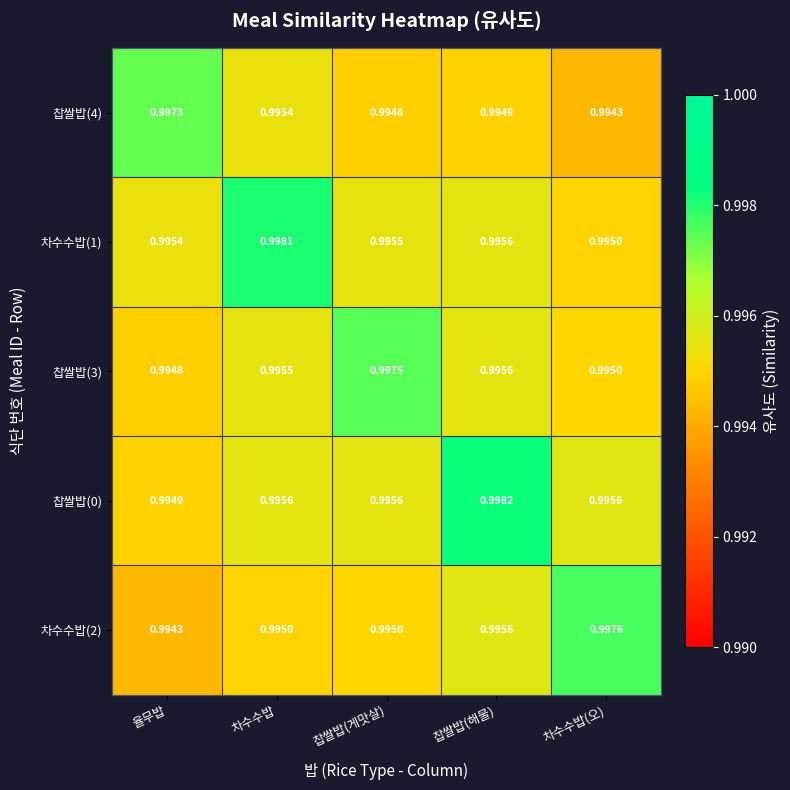

At how many categories does at least one series exceed 0?

5